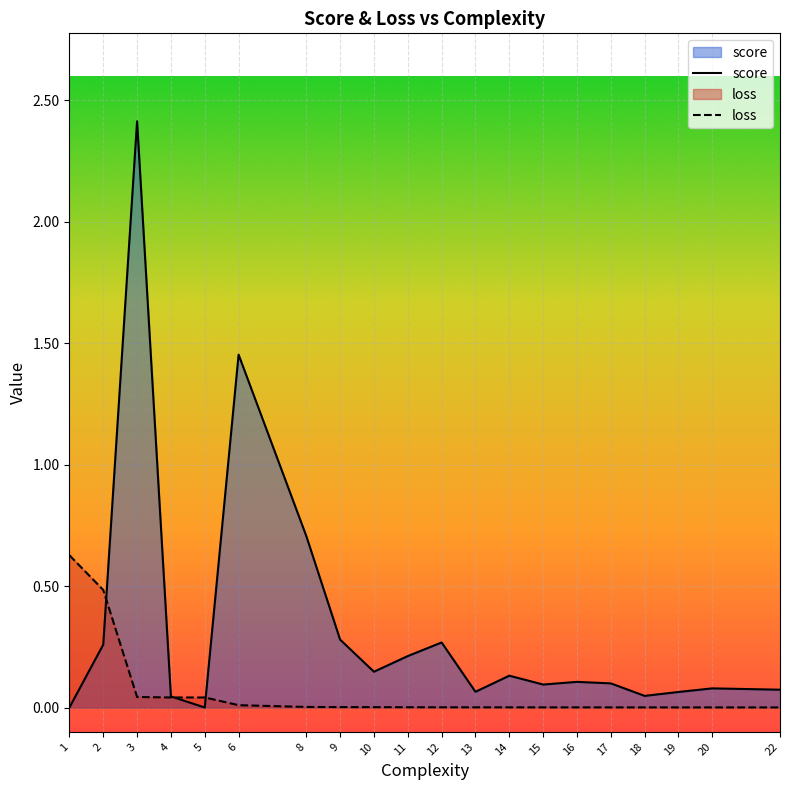

Where do loss and score first cross each other?

2 and 3